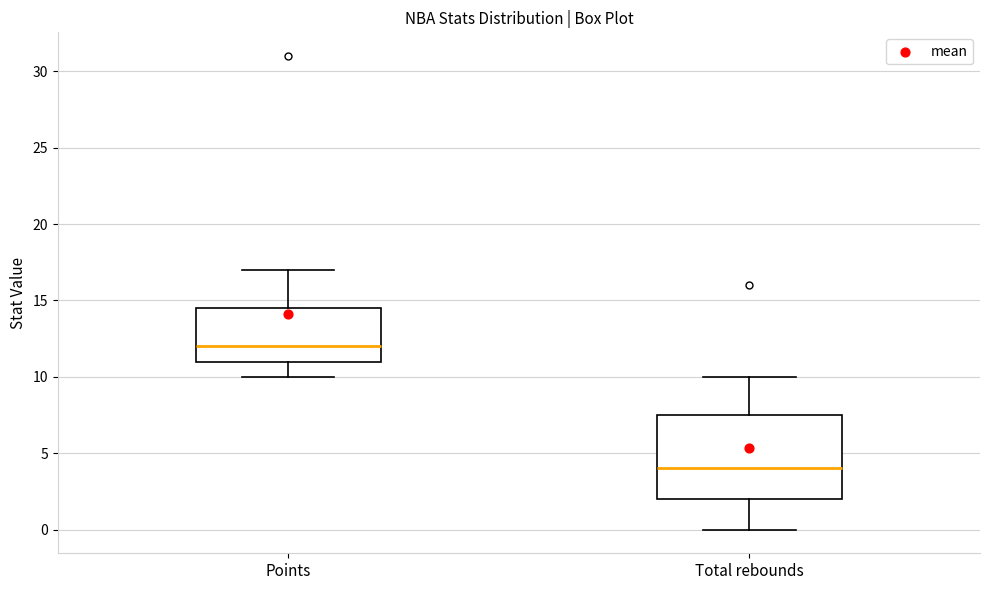

Which box is the tallest, from its lower edge to its upper edge?

Total rebounds